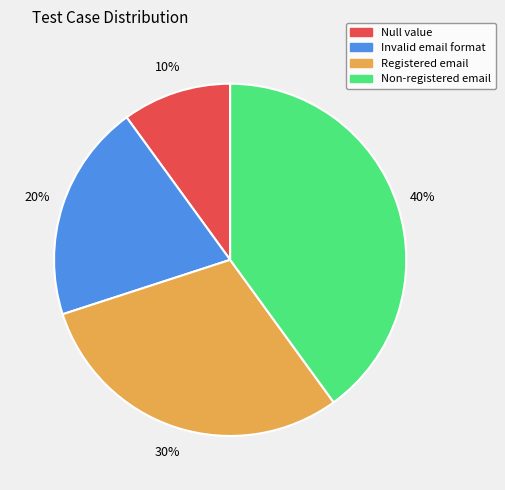

To the nearest percent, what is the difference between the largest and smallest slice percentages?

30%